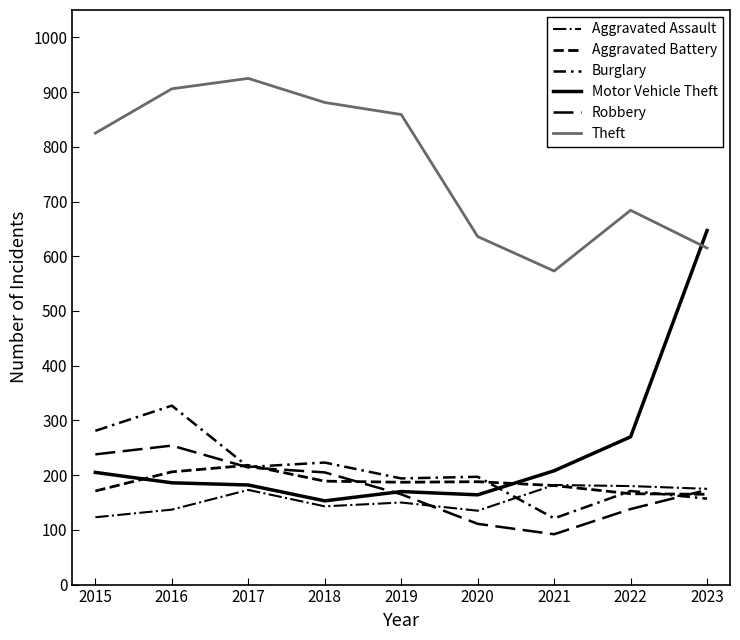

Where does the Aggravated Assault series first go above 150?

2017